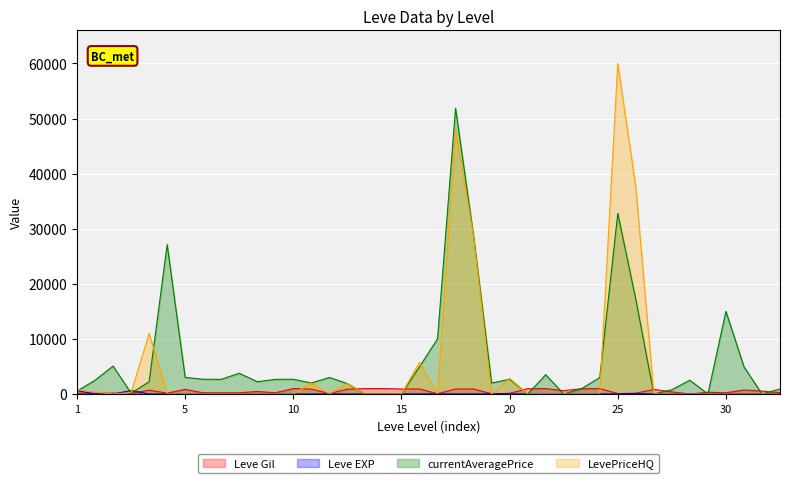

Which series has the widest spread of values?

LevePriceHQ